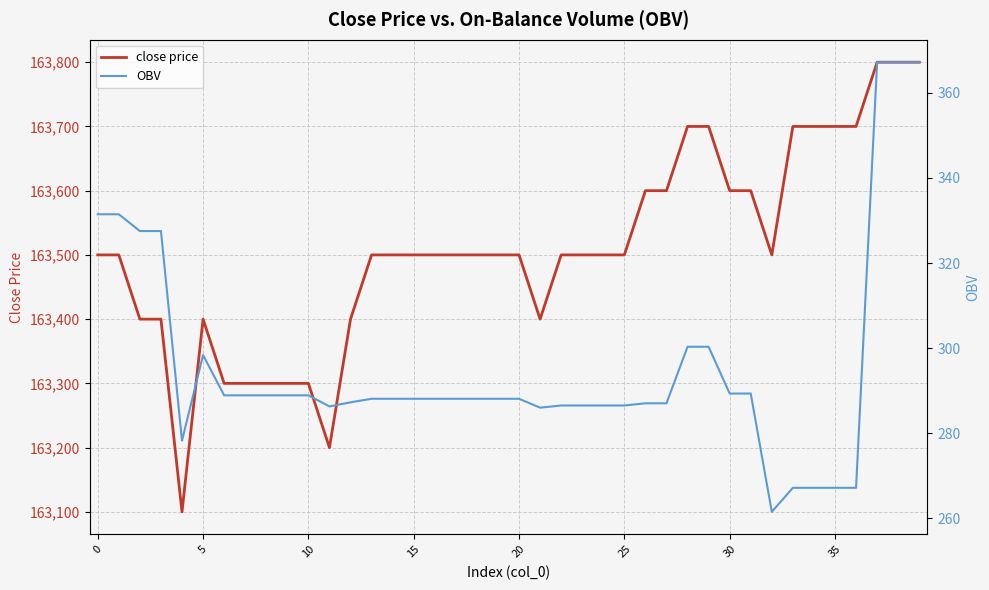

Reading left to right, extract all data points from this chart.

close price: 163500.0	163500.0	163400.0	163400.0	163100.0	163400.0	163300.0	163300.0	163300.0	163300.0	163300.0	163200.0	163400.0	163500.0	163500.0	163500.0	163500.0	163500.0	163500.0	163500.0	163500.0	163400.0	163500.0	163500.0	163500.0	163500.0	163600.0	163600.0	163700.0	163700.0	163600.0	163600.0	163500.0	163700.0	163700.0	163700.0	163700.0	163800.0	163800.0	163800.0
OBV: 331.5	331.5	327.5	327.5	278.3	298.4	288.9	288.9	288.9	288.9	288.9	286.3	287.3	288.1	288.1	288.1	288.1	288.1	288.1	288.1	288.1	286.0	286.5	286.5	286.5	286.5	287.1	287.1	300.3	300.3	289.4	289.4	261.6	267.2	267.2	267.2	267.2	367.2	367.2	367.2